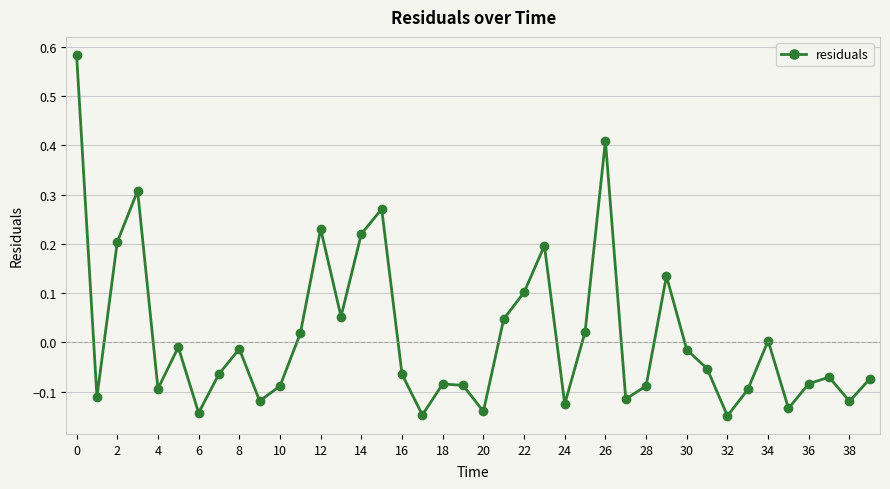

True or false: there are more than 2 points higher than both neighbors.

True